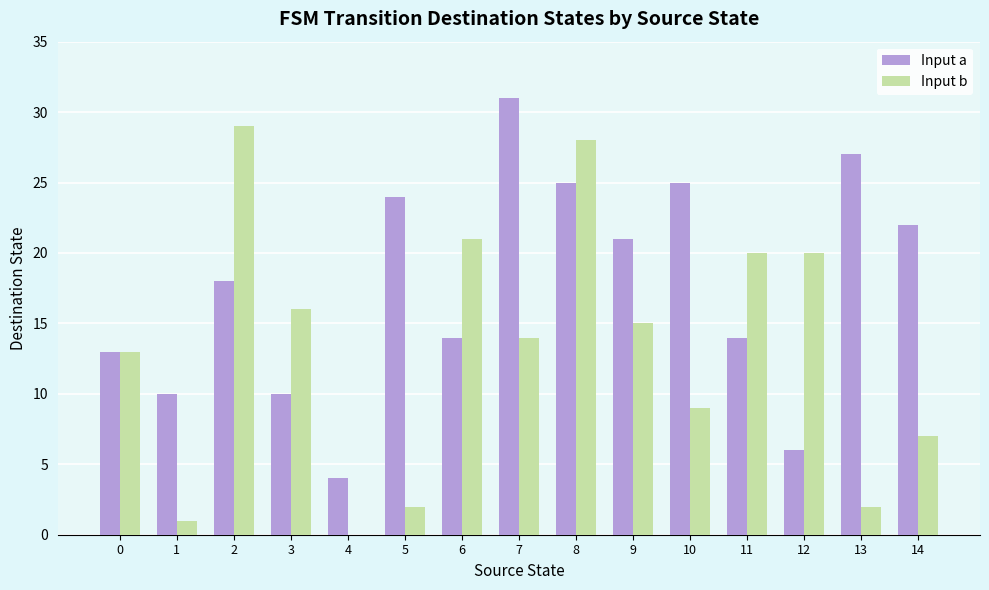

What is the highest value of the Input b series?

29